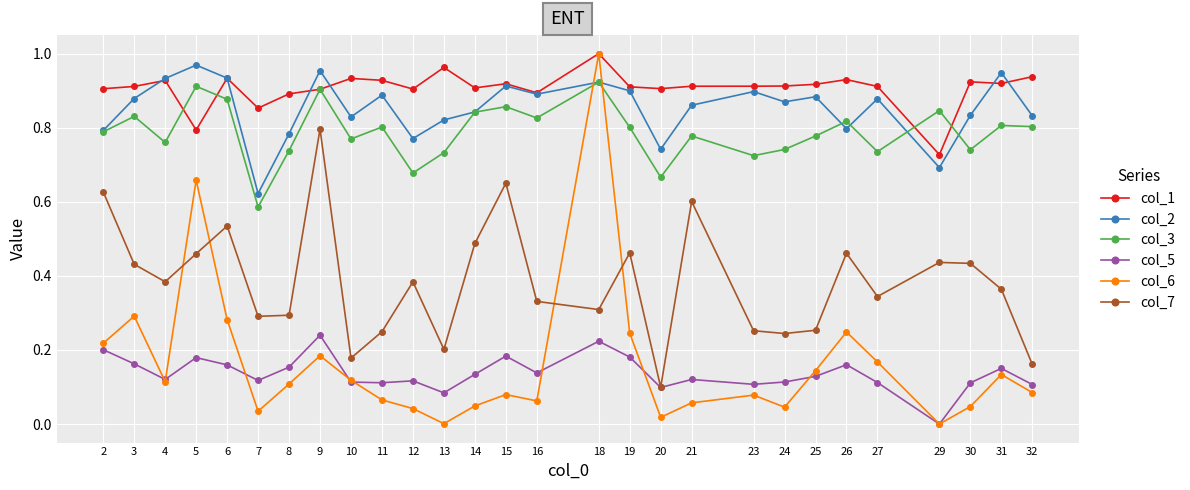

Which label corresponds to the largest value in the chart?

18